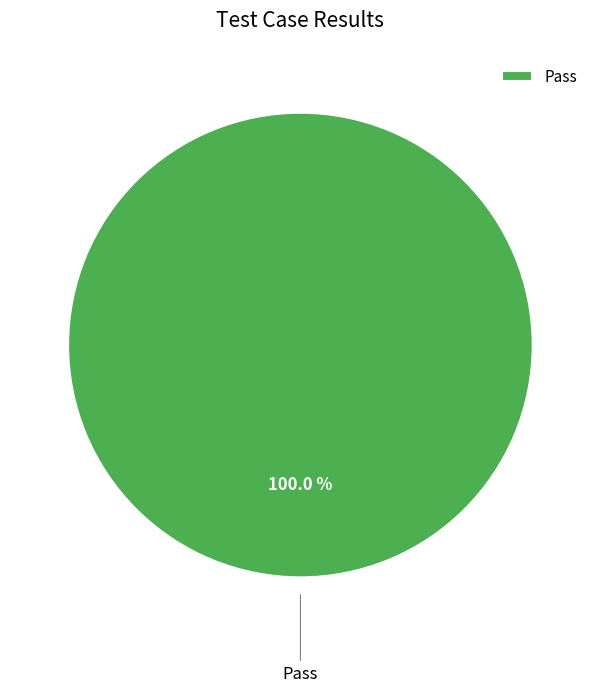

Does any single category account for the majority?

Yes